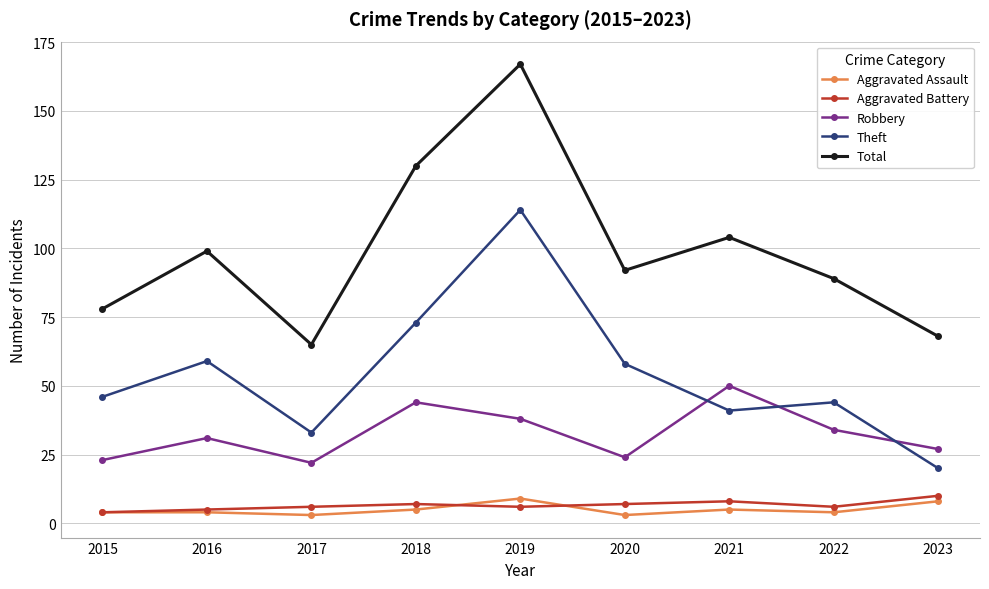

Rank the series at 2017 from lowest to highest value.

Aggravated Assault, Aggravated Battery, Robbery, Theft, Total